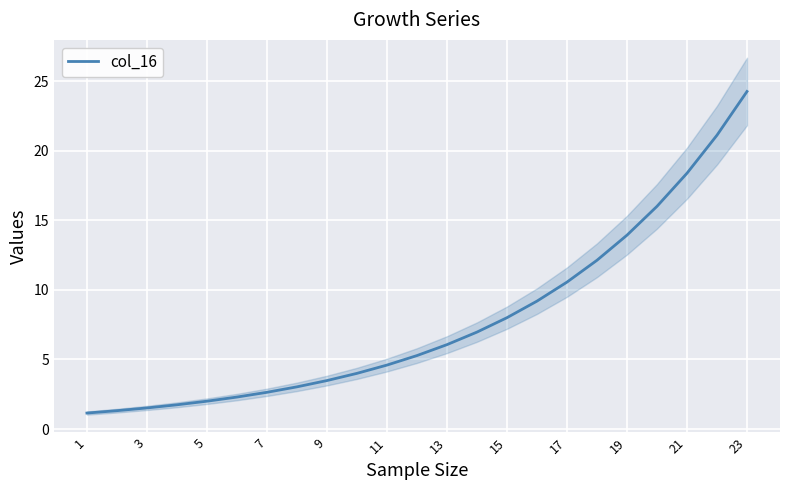

What is the value of the 8th point from the left?

3.0